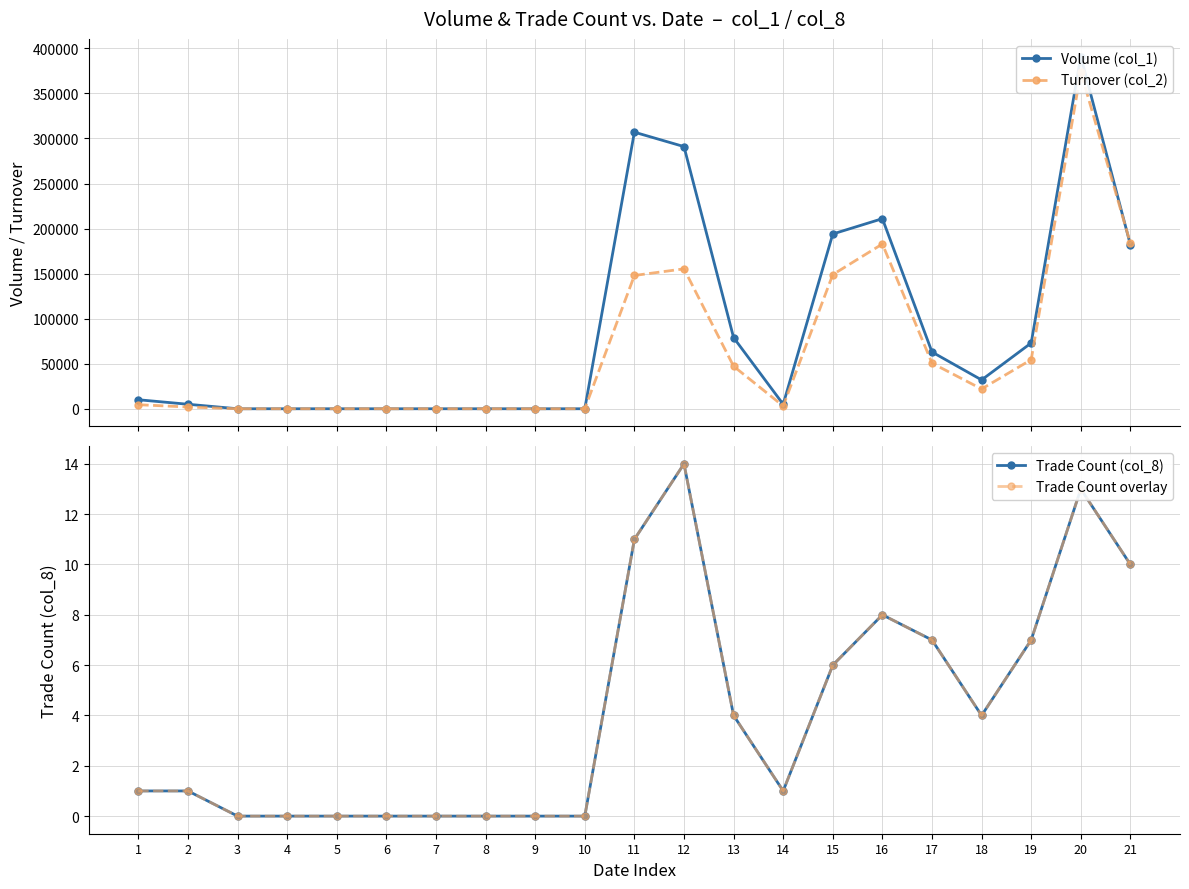

How many lines are shown in the chart?

4